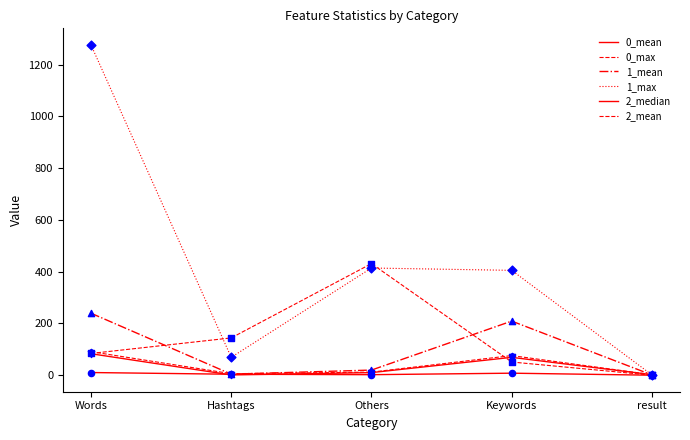

How many lines are shown in the chart?

6